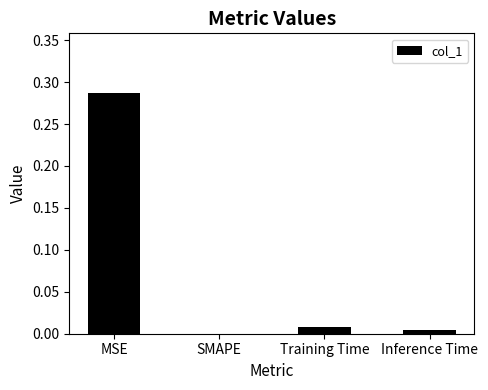

Which label corresponds to the largest value in the chart?

MSE